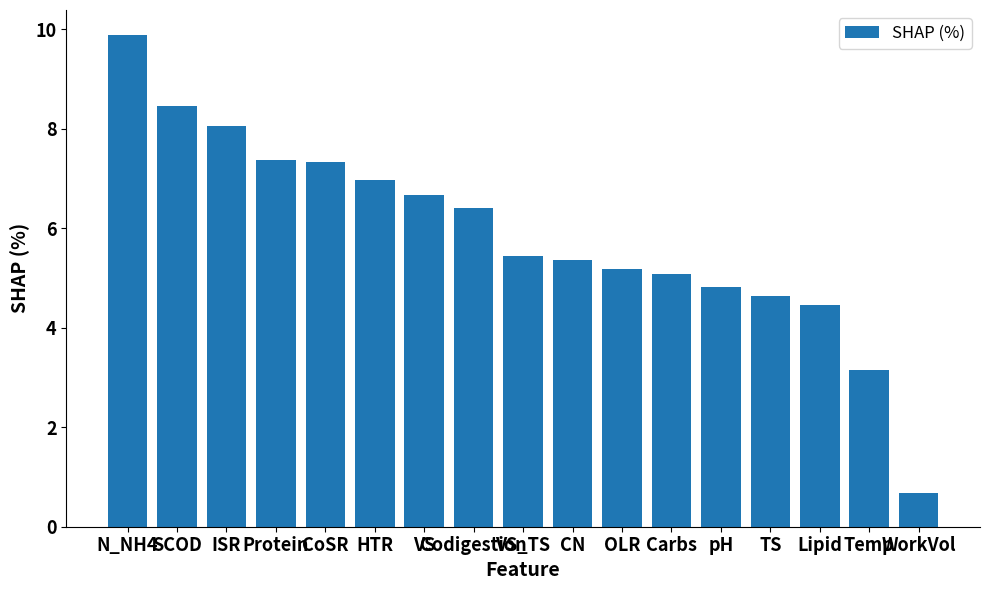

Count the number of values greater than 5.

12